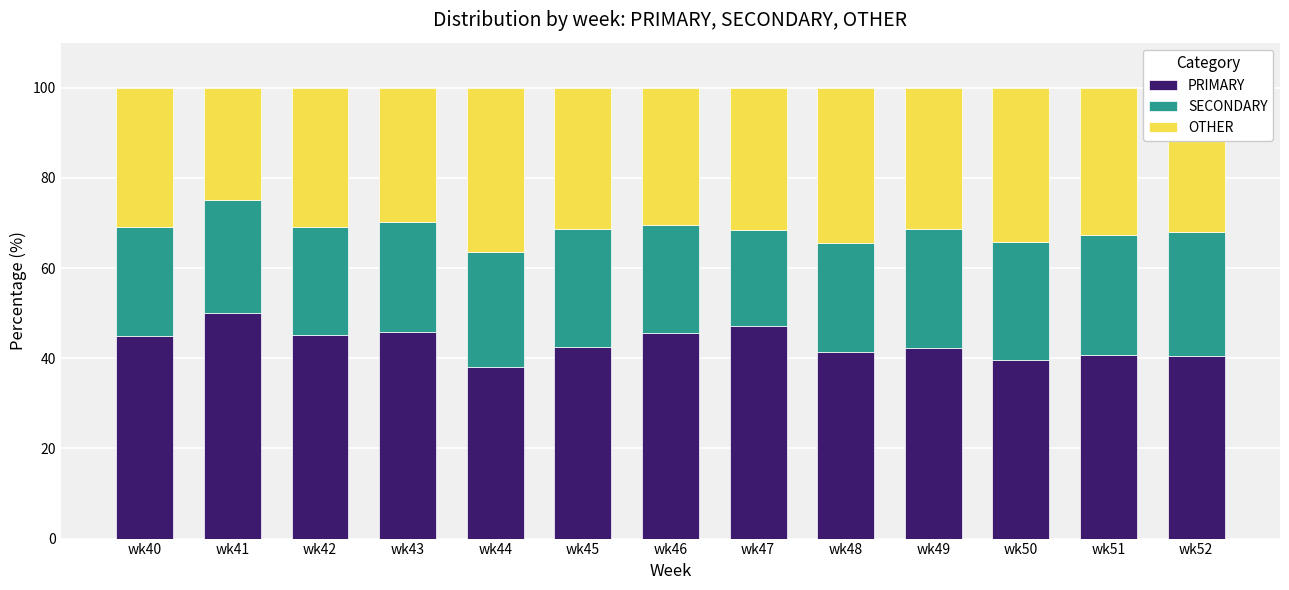

What is the minimum value for PRIMARY?

38.0